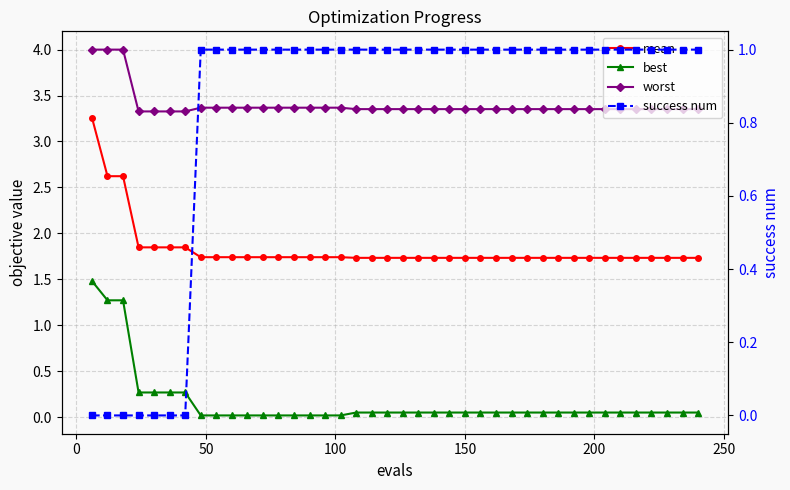

What are all the series names shown in the legend?

mean, best, worst, success num